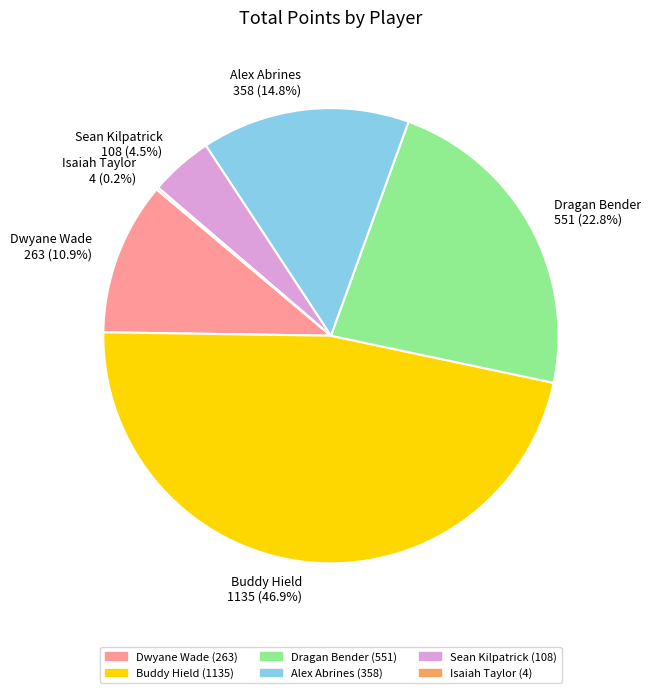

Approximately how many times larger is the value at Dragan Bender 551 (22.8%) compared to Alex Abrines 358 (14.8%)?

1.5